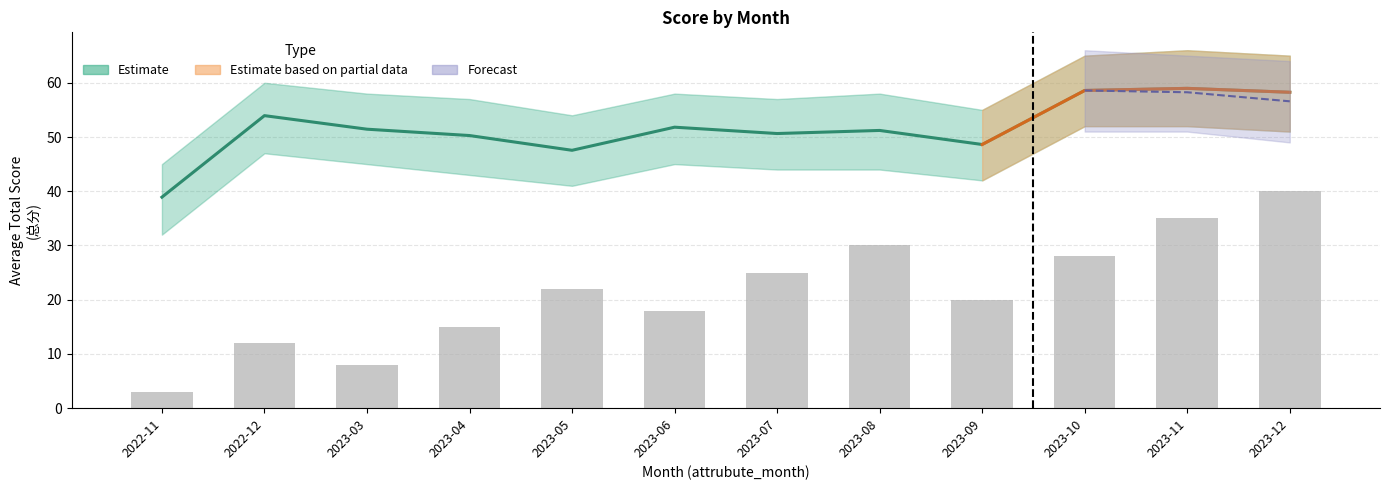

The value at 2023-04 is 4. True or false?

False